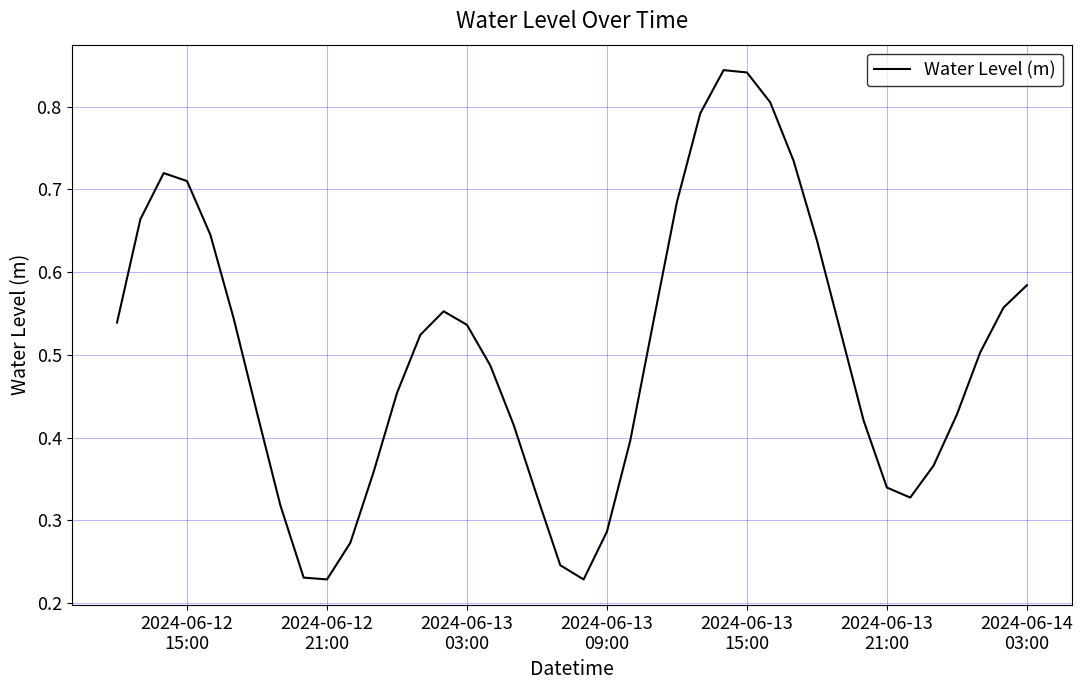

Is this an area chart (filled region under the line)?

No